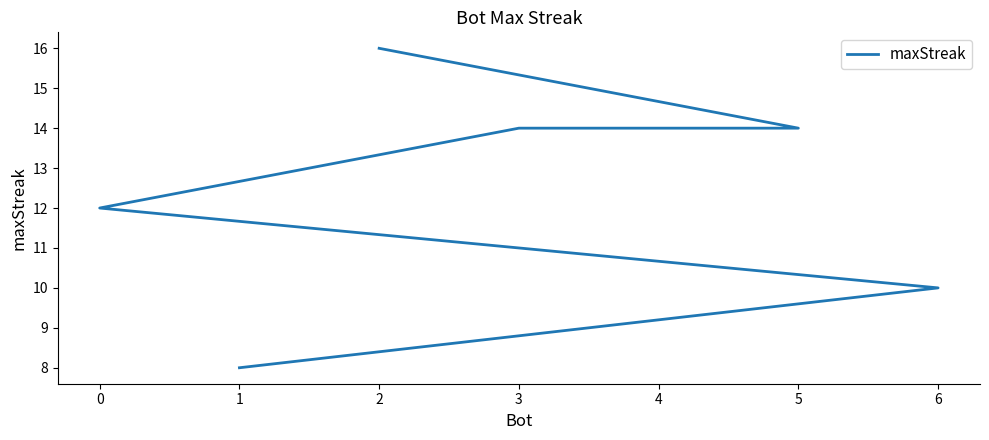

Rank the categories by value from highest to lowest.

2, 5, 4, 3, 0, 6, 1